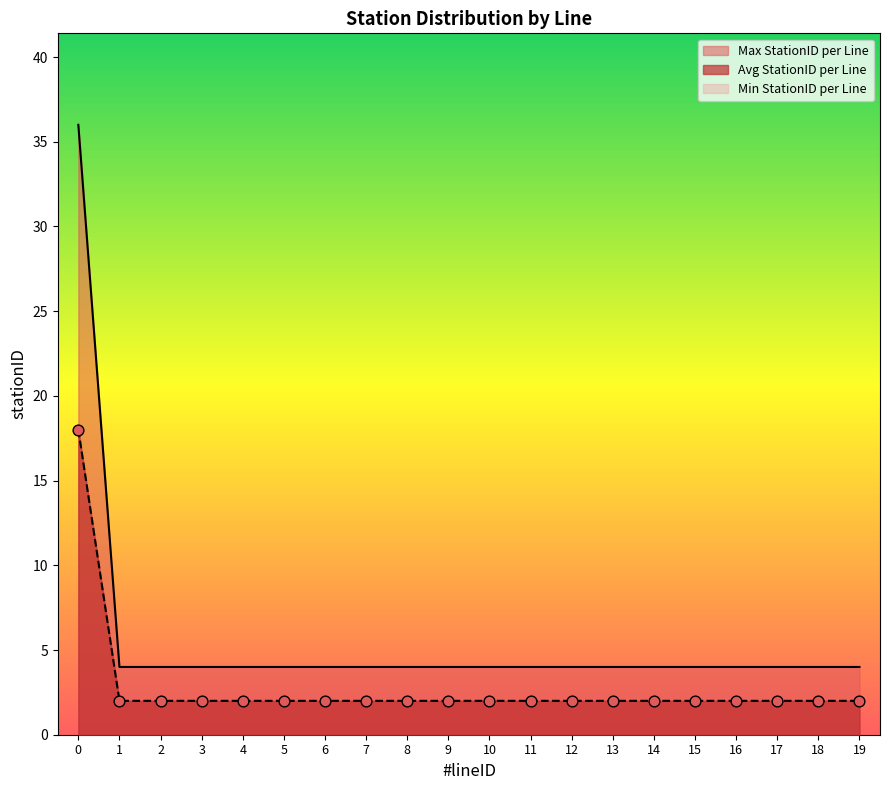

True or false: Avg StationID per Line and Max StationID per Line cross at least once.

False